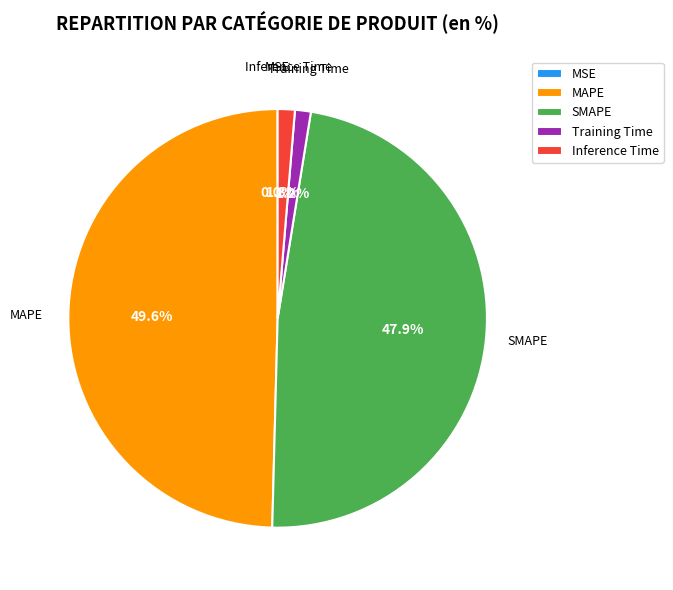

Which category has the biggest portion of the pie?

MAPE